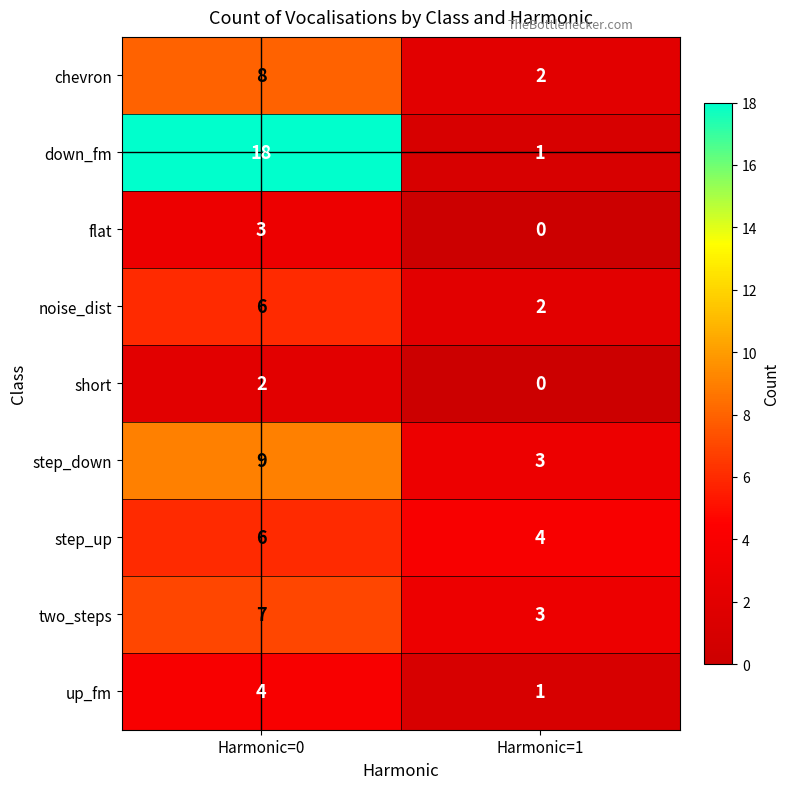

At which category is the sum across all series the highest?

Harmonic=0